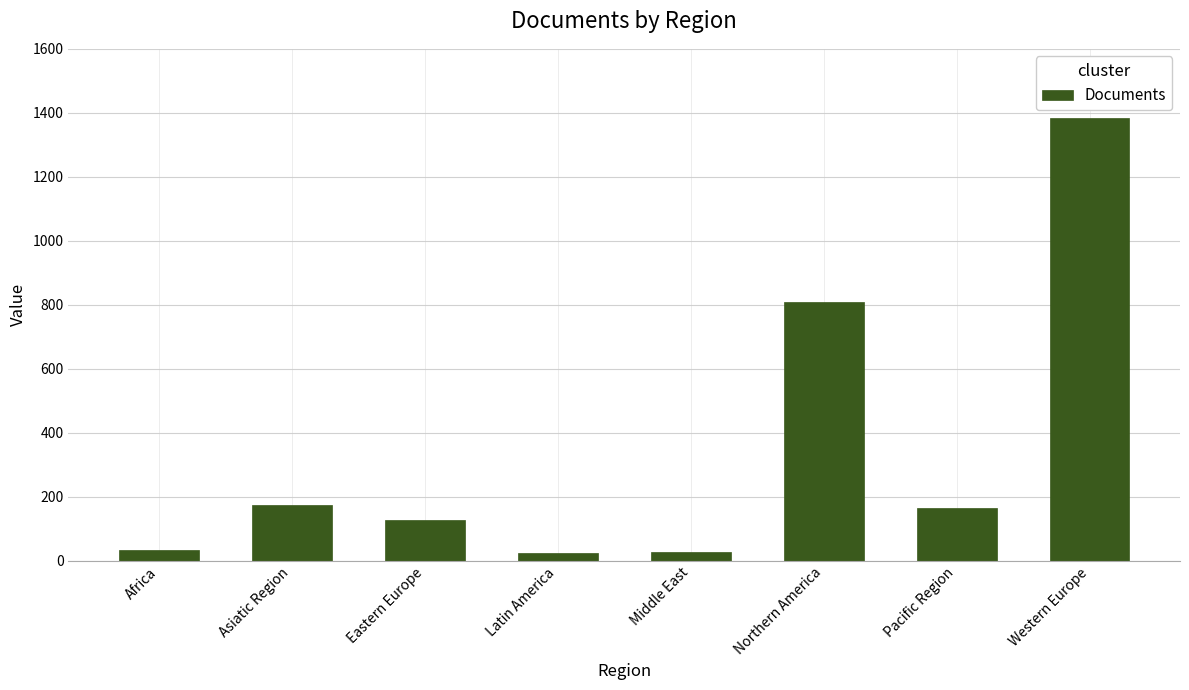

Which has a higher value, Eastern Europe or Asiatic Region?

Asiatic Region